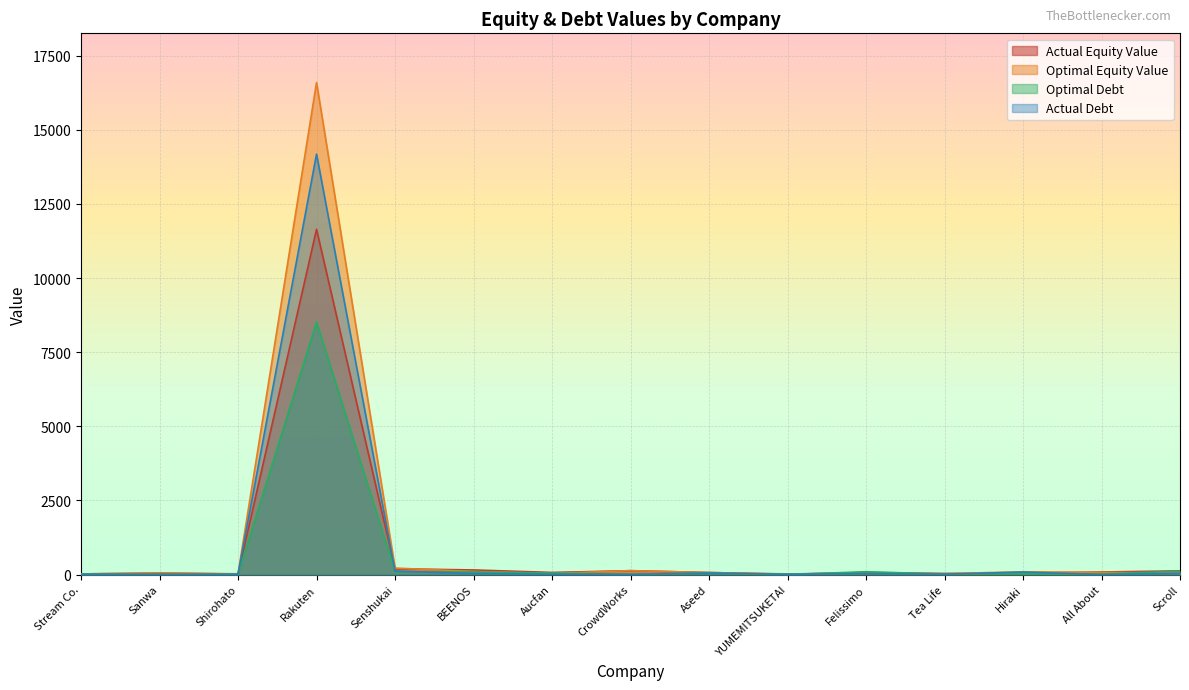

Where is the first local minimum for market_capitalization?

Sanwa